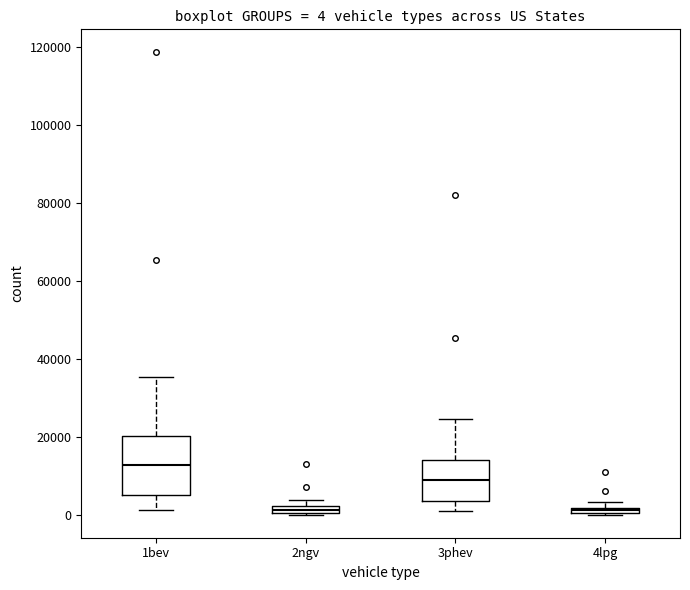

Which box is the tallest, from its lower edge to its upper edge?

1bev